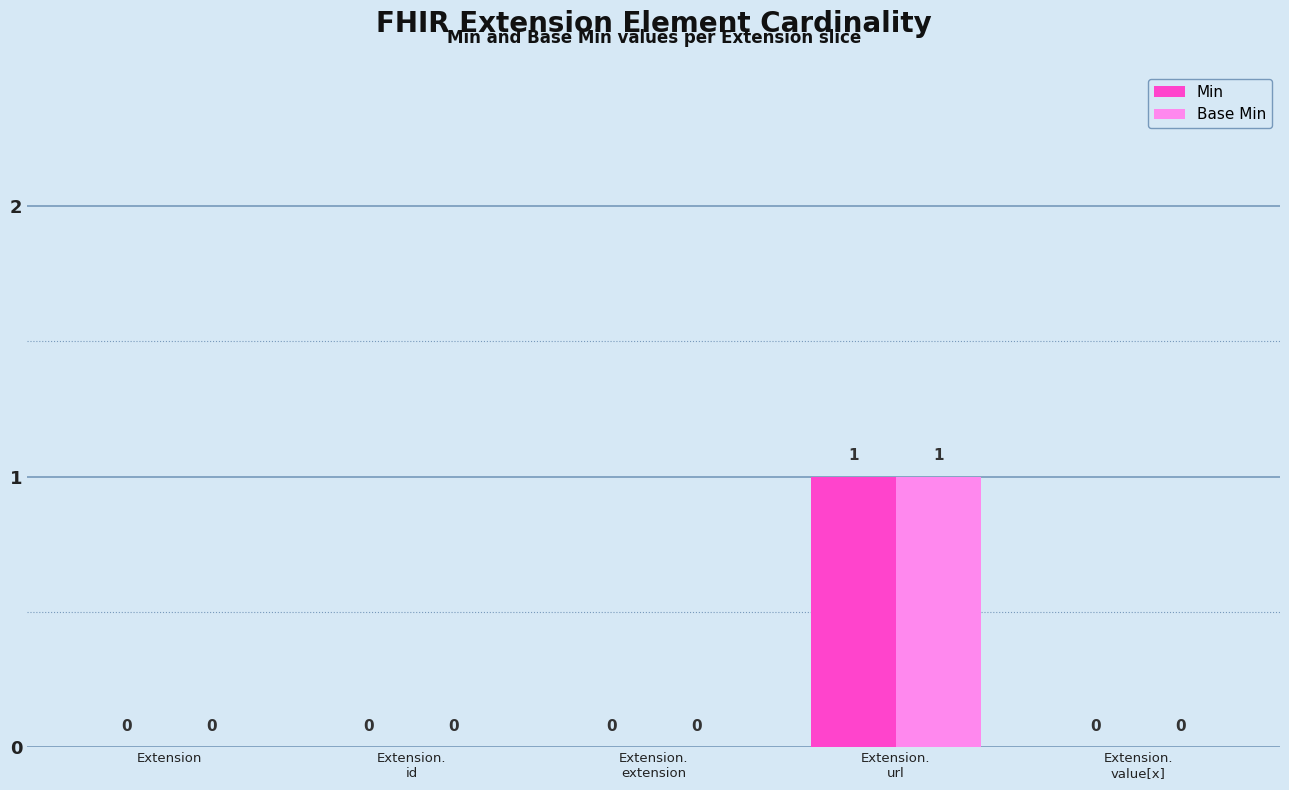

Reading left to right, what are all the values shown in this chart?

Min: 0	0	0	1	0
Base Min: 0	0	0	1	0